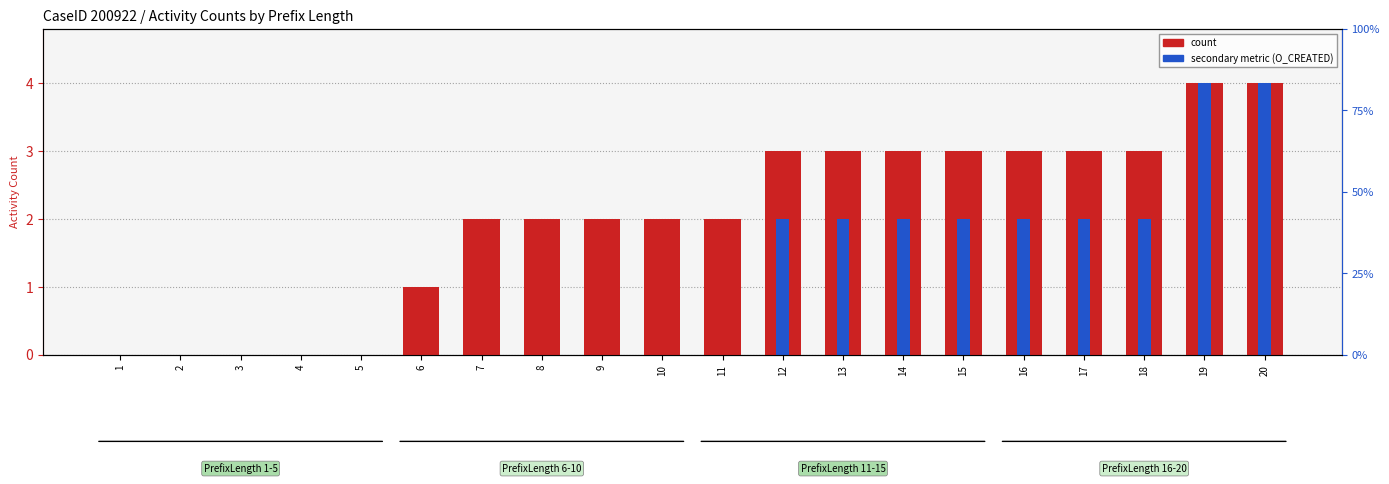

True or false: secondary metric has a value of 2 at 15.

True